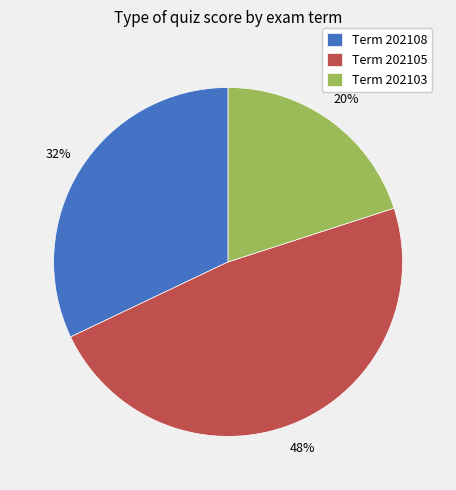

What is the smallest slice in the pie chart?

Term 202103